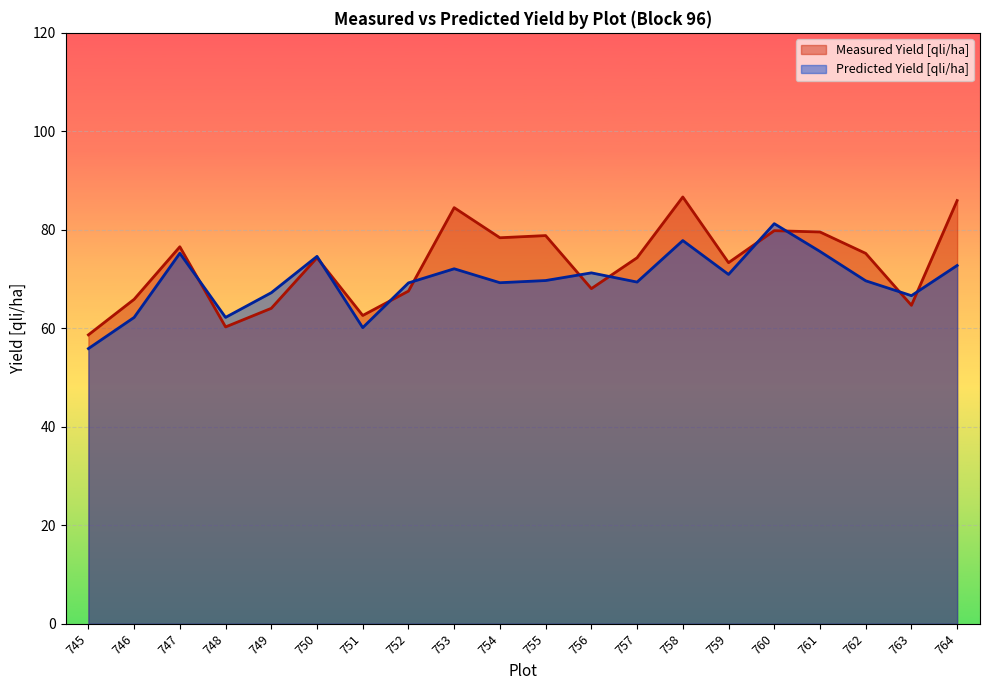

How many values in the Measured Yield [qli/ha] series exceed 74?

11